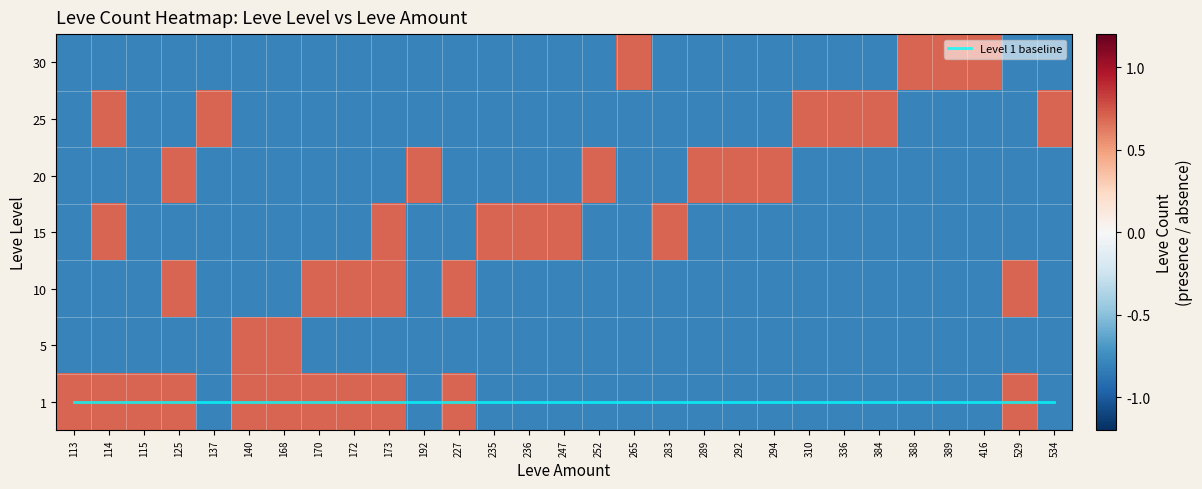

At which category does the chart reach its minimum across all series?

137